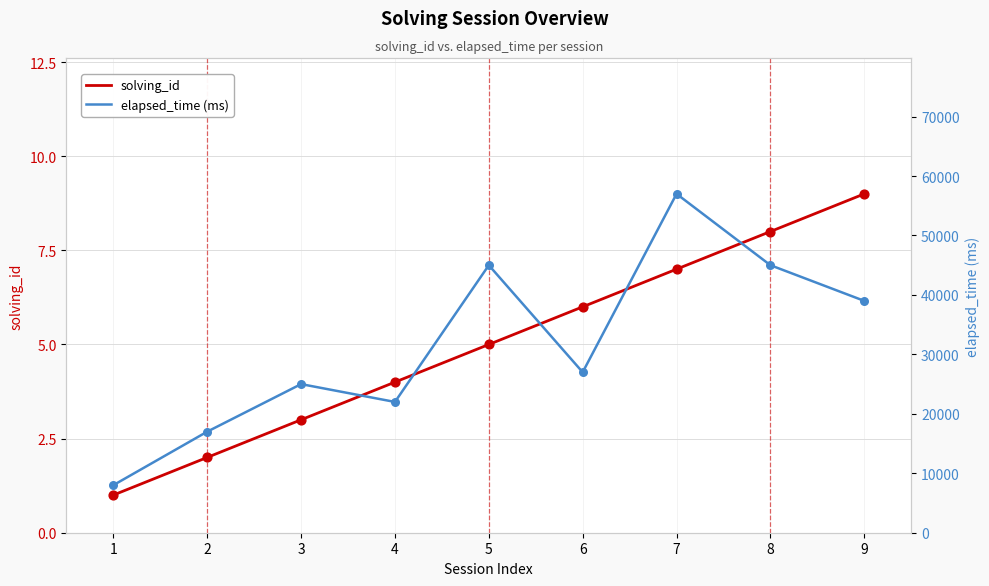

Which series contains the highest Y value?

elapsed_time (ms)